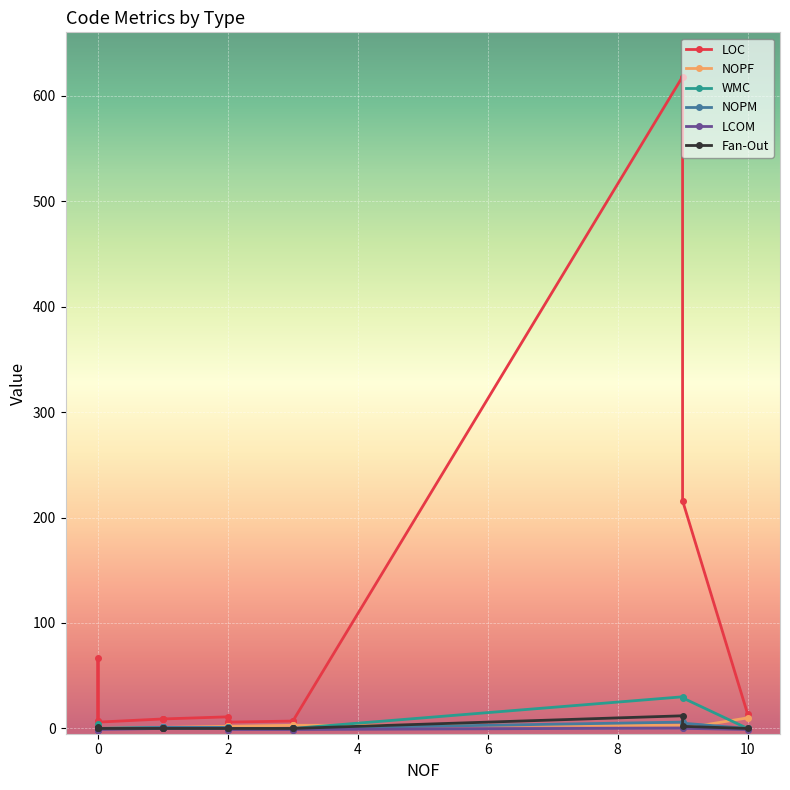

Which series has the widest spread of values?

LOC